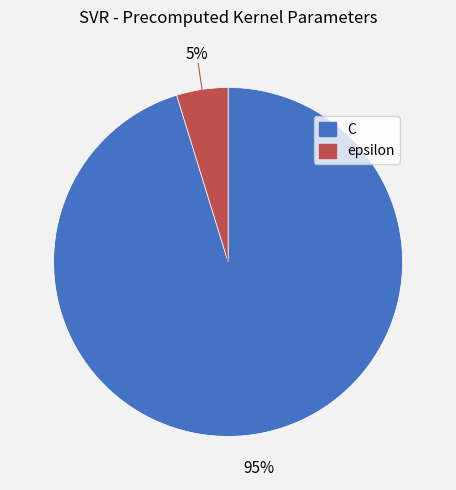

Which slice is the largest?

C